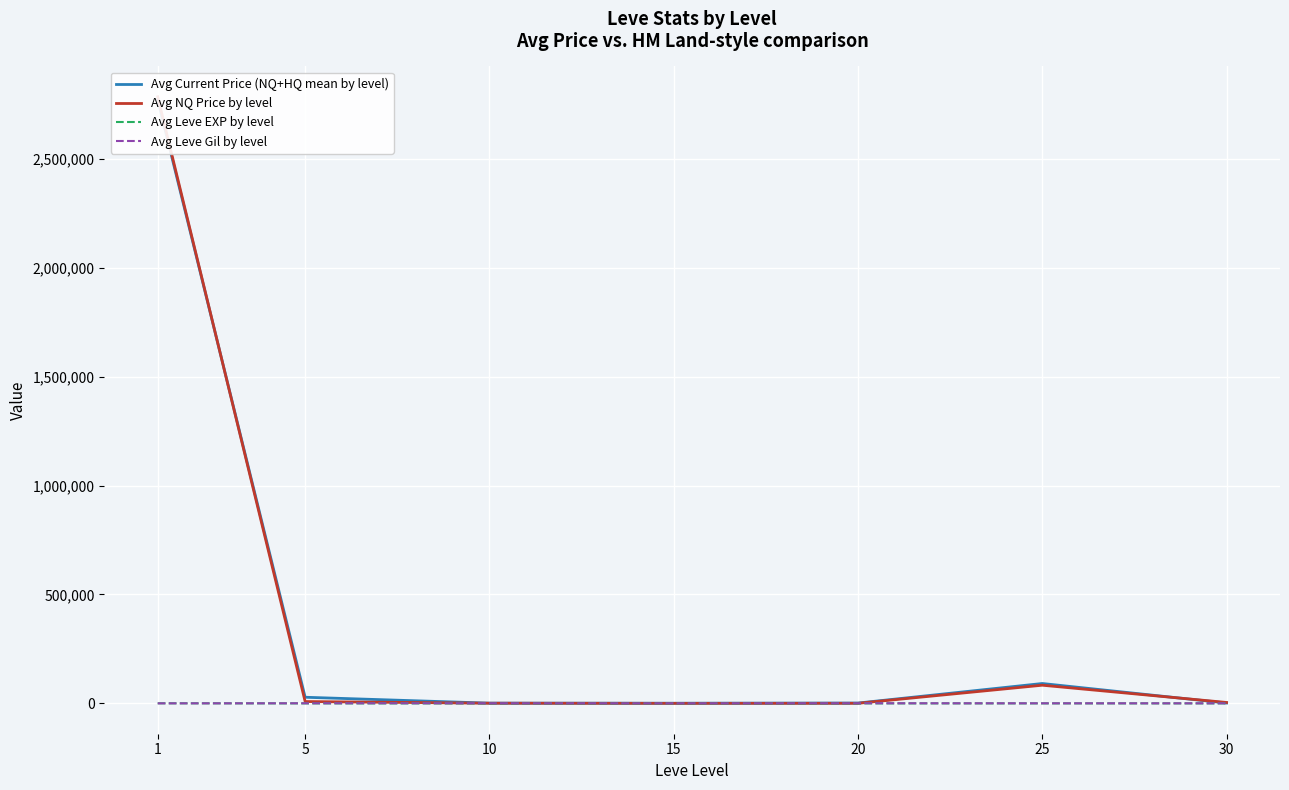

Which category has the lowest value in the Avg Leve EXP by level series?

5